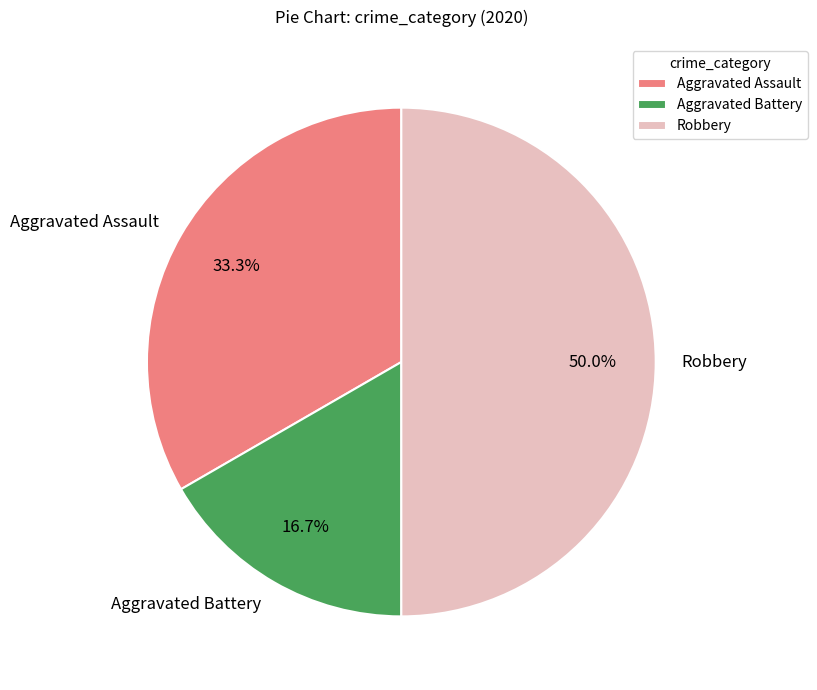

Is it true that Aggravated Battery is 31% of the pie?

False